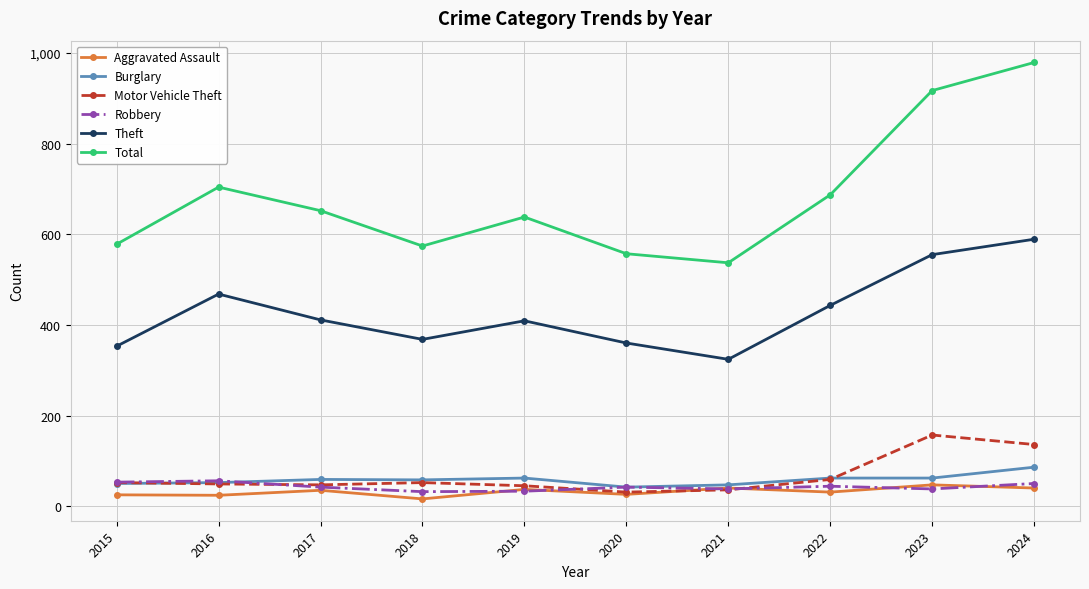

What are all the series names shown in the legend?

Aggravated Assault, Burglary, Motor Vehicle Theft, Robbery, Theft, Total